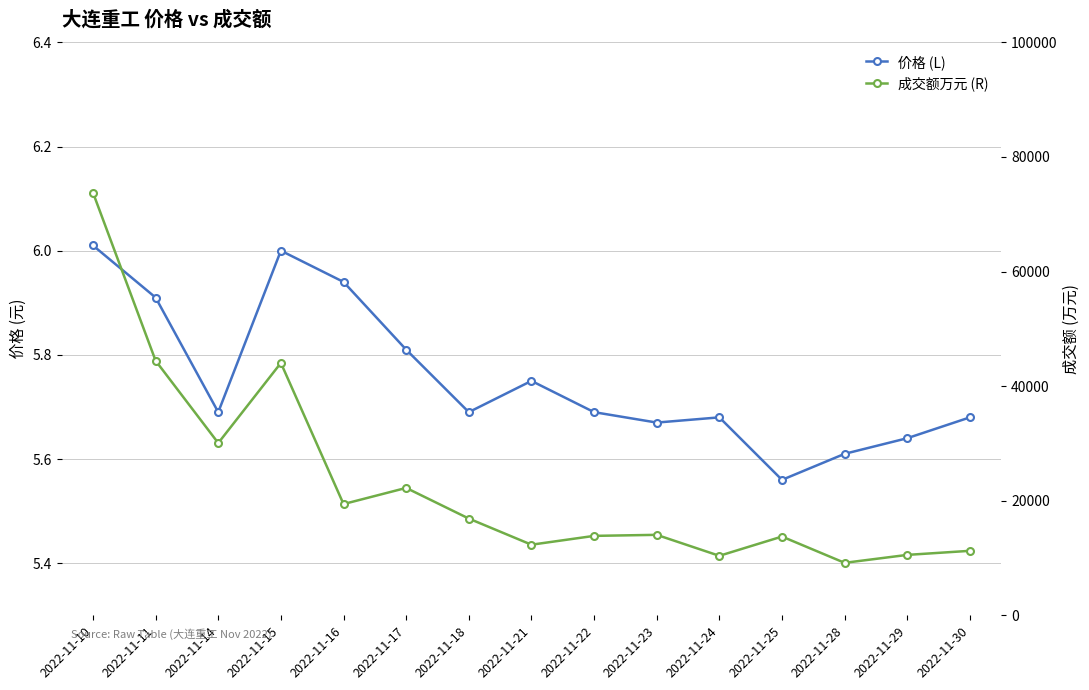

Is the value of 成交额万元 (R) at 2022-11-21 greater than the value of 价格 (L) at 2022-11-24?

Yes